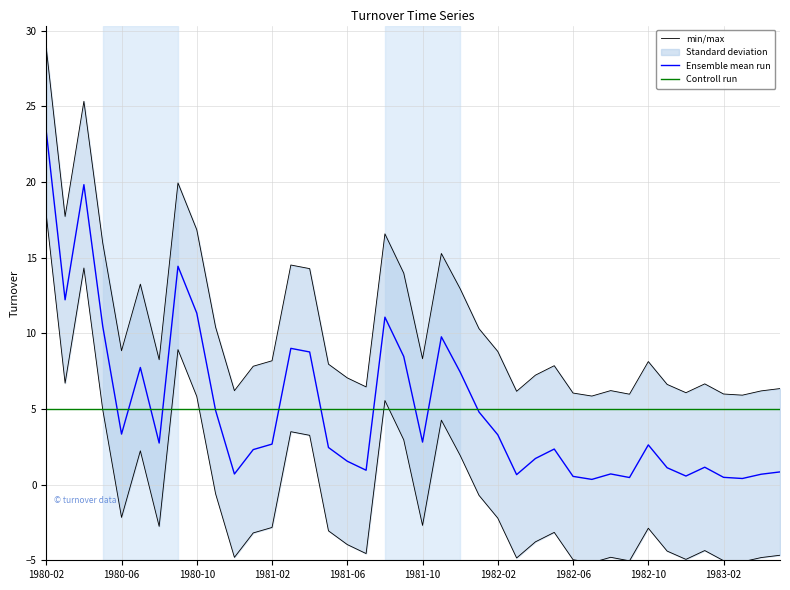

At which label does the data first exceed 8?

1980-02